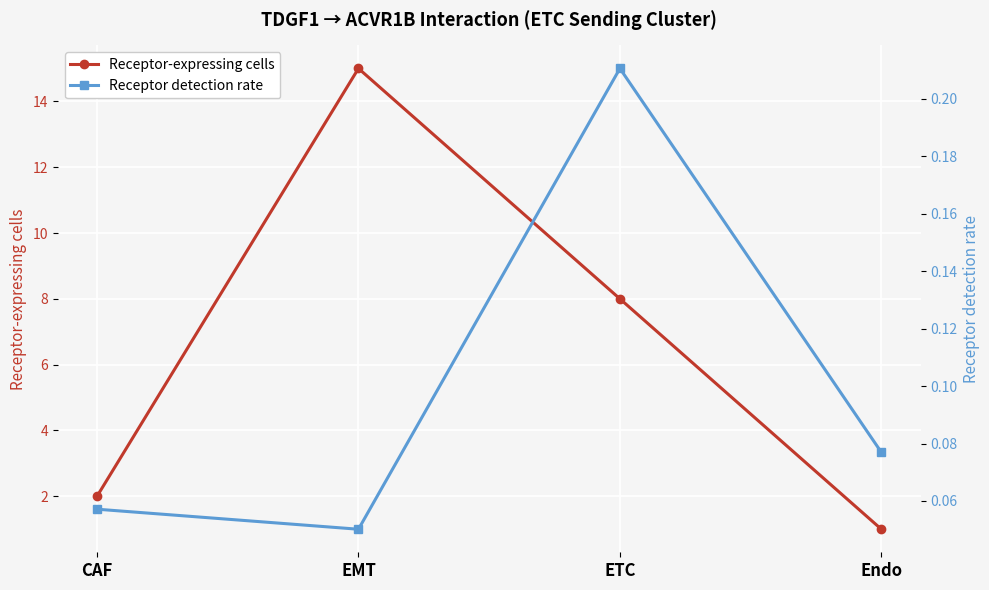

What is the highest value of the Receptor-expressing cells series?

15